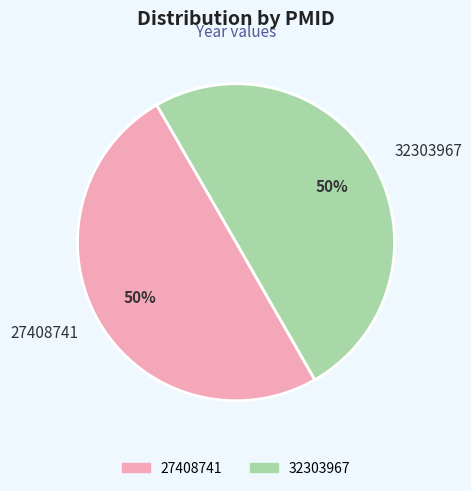

Do 27408741 and 32303967 together represent more than half of the pie?

Yes